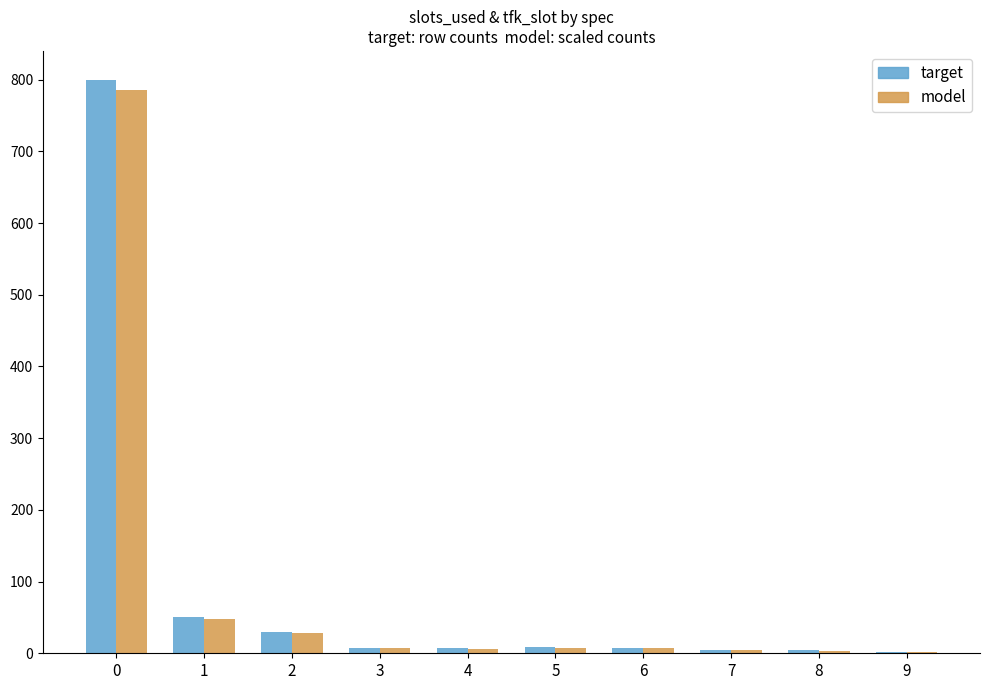

What is the total value across all series at 6?

15